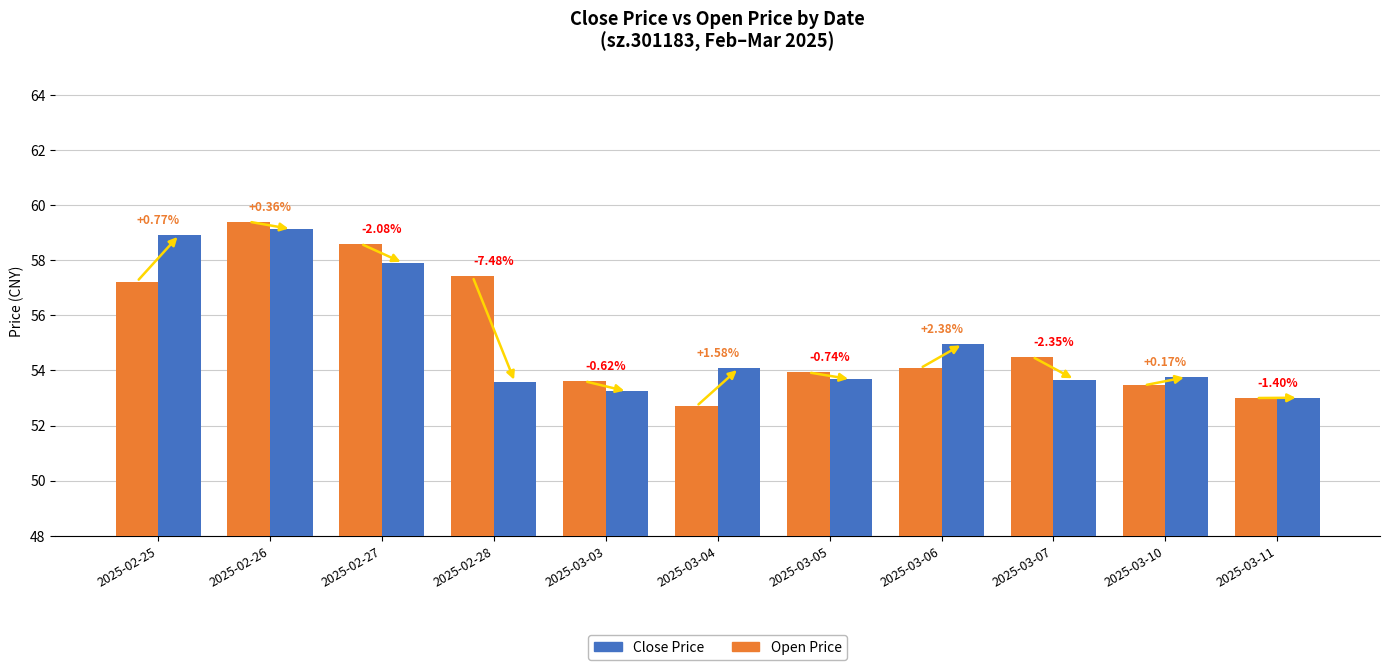

Which series has the largest range (max minus min)?

Open Price